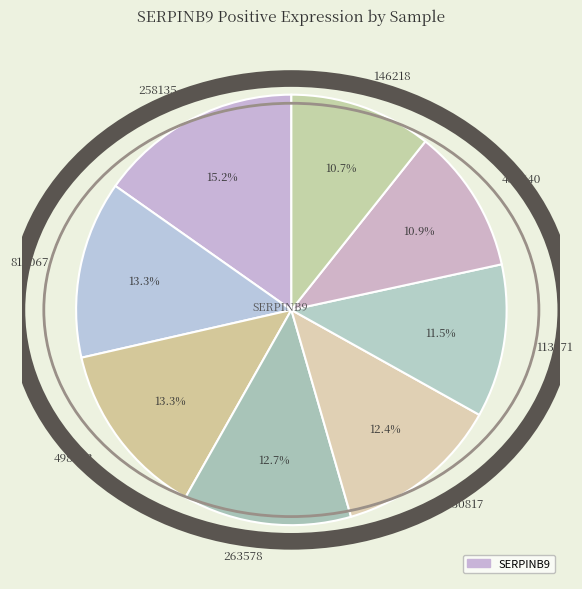

What is the largest slice in the pie chart?

258135